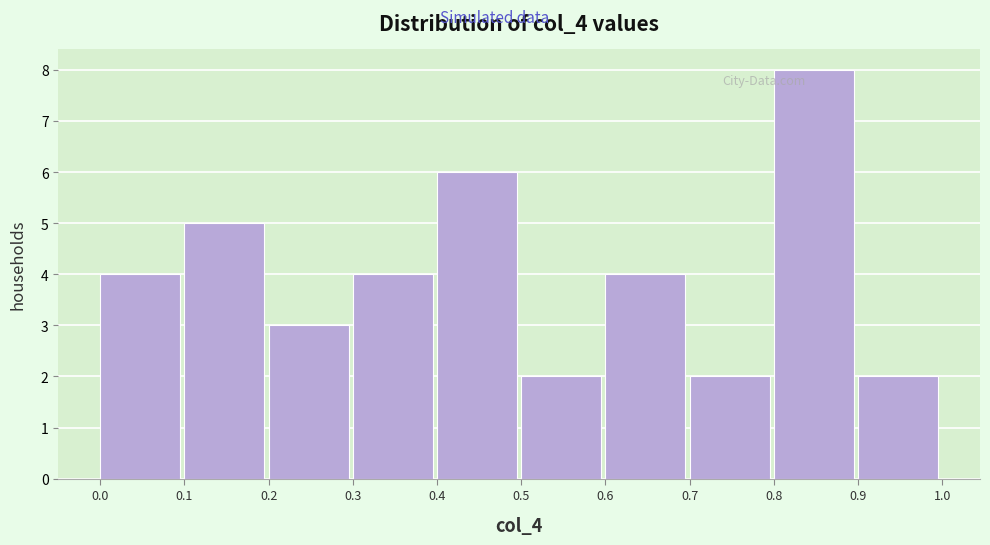

Reading left to right, list every bar in this chart as the range it spans on the x-axis followed by its height. The values are not printed on the chart, so give them approximately, as read against the axis.

0.0 to 0.1: 4
0.1 to 0.2: 5
0.2 to 0.3: 3
0.3 to 0.4: 4
0.4 to 0.5: 6
0.5 to 0.6: 2
0.6 to 0.7: 4
0.7 to 0.8: 2
0.8 to 0.9: 8
0.9 to 1.0: 2